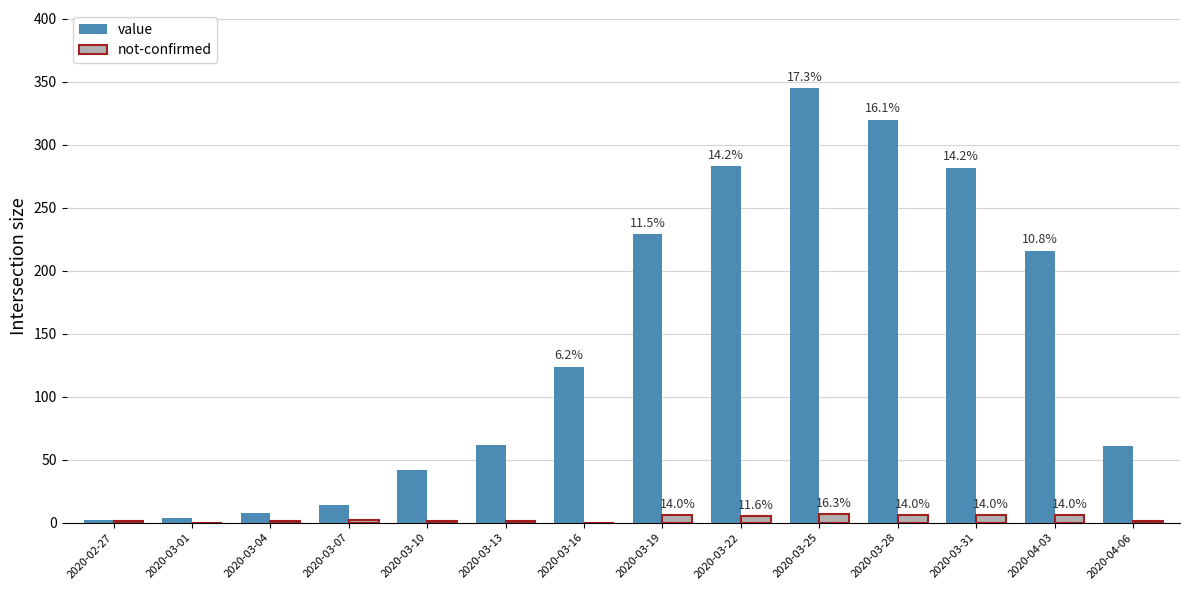

The not-confirmed series shows 1 at 2020-03-10. True or false?

True